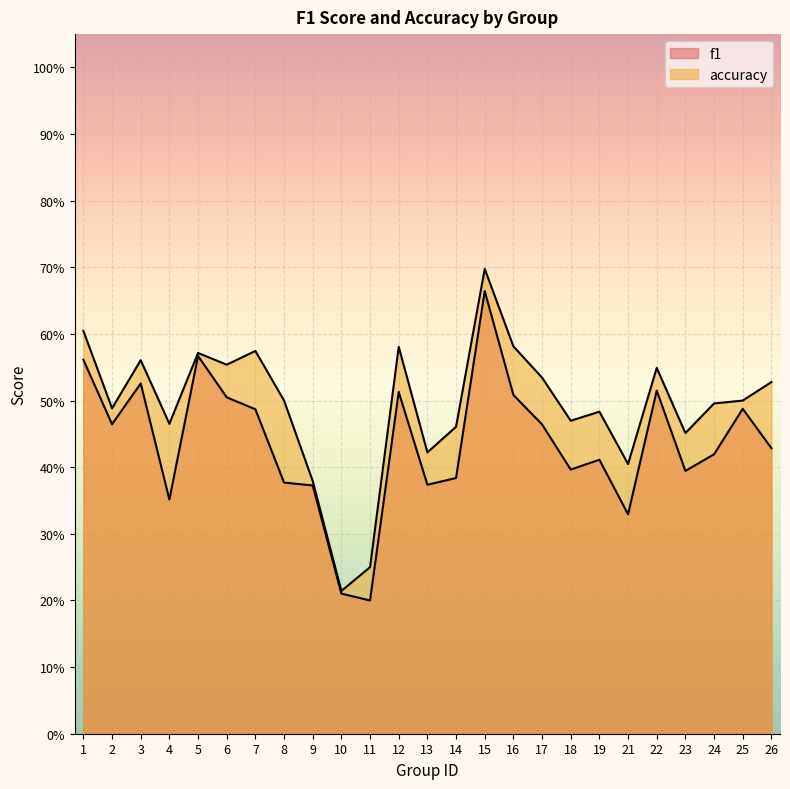

The accuracy series shows 0.1 at 23. True or false?

False